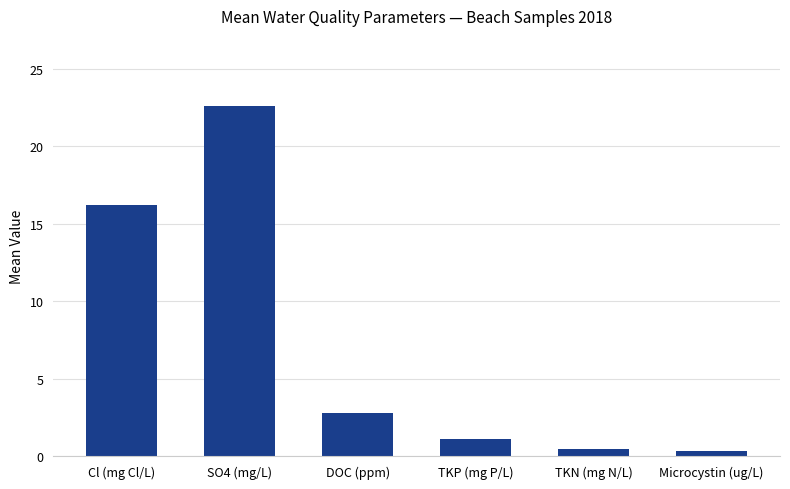

How many data points are less than 2?

3